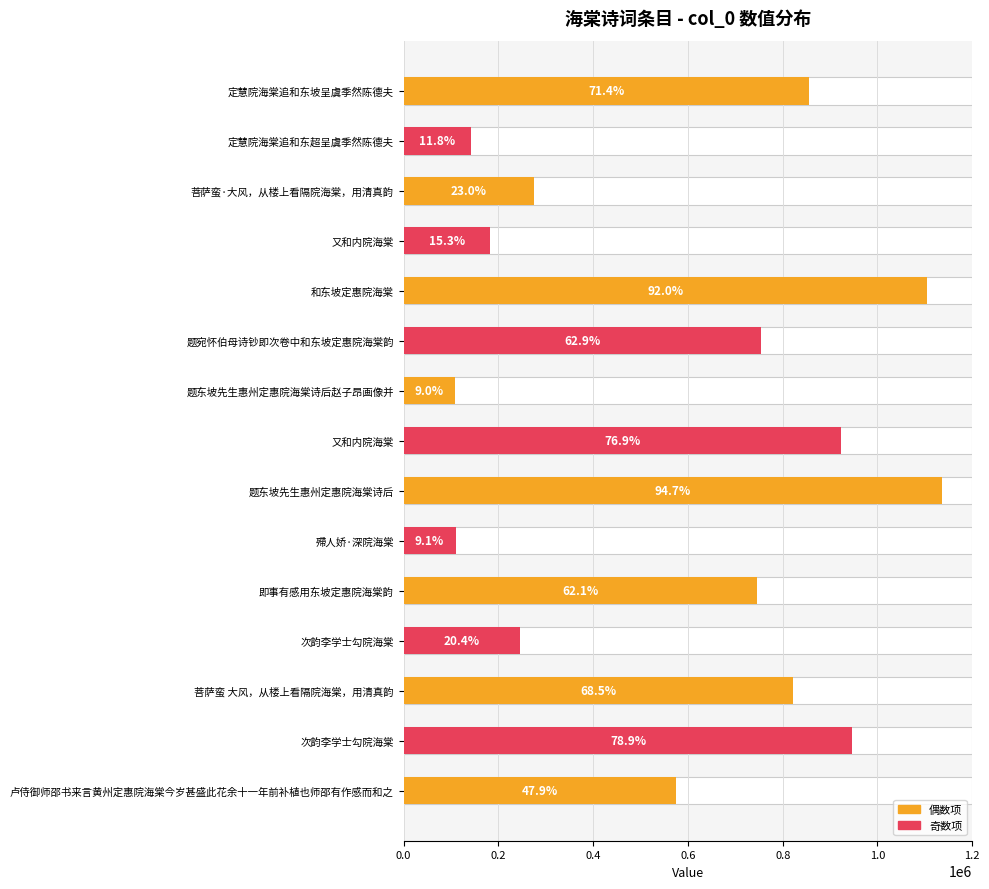

What is the difference between the values at 又和内院海棠 and 次韵李学士勾院海棠?

763792